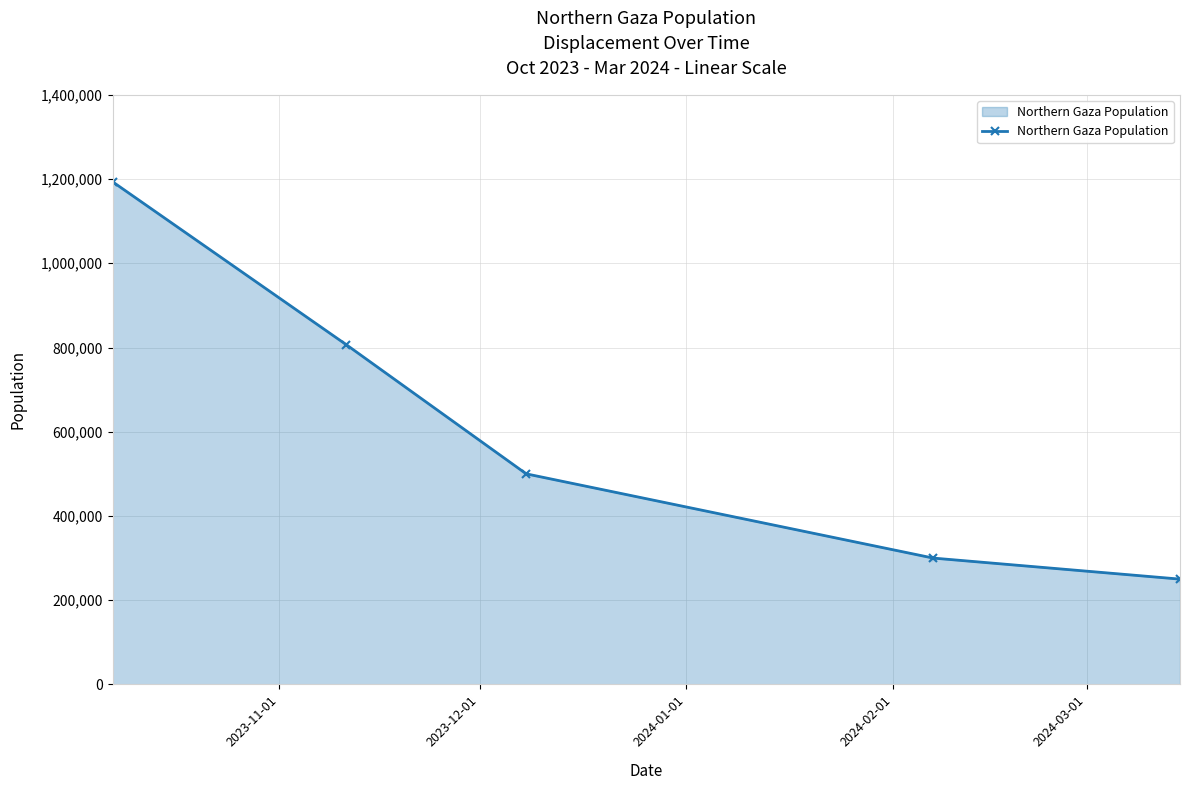

List the labels in order of value, largest first.

2023-11-01, 2023-12-01, 2024-01-01, 2024-02-01, 2024-03-01